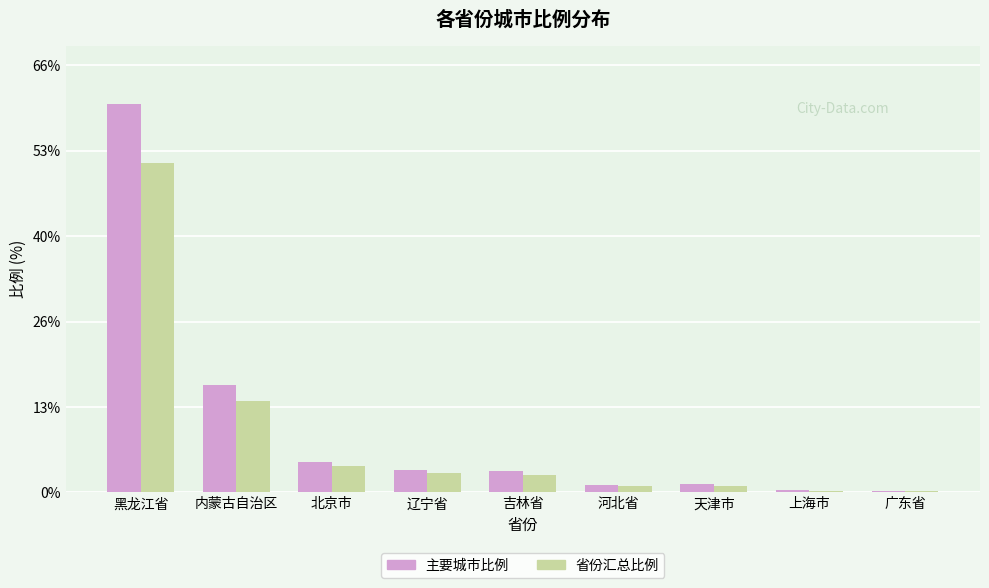

List the series in order of their overall mean, lowest first.

省份汇总比例, 主要城市比例